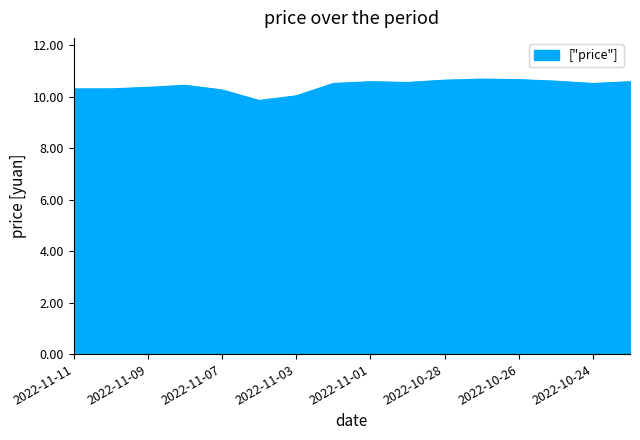

Does the chart have visible grid lines?

No